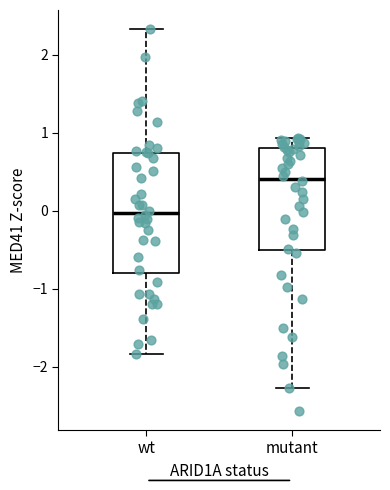

Reading left to right, read every box against the y-axis: the position of its median line, the range the box covers, and the ends of its whiskers. The values are not printed on the chart, so give them approximately, as read against the axis.

wt: median 0.0, box -0.8 to 0.7, whiskers -1.8 to 2.3
mutant: median 0.4, box -0.5 to 0.8, whiskers -2.3 to 0.9